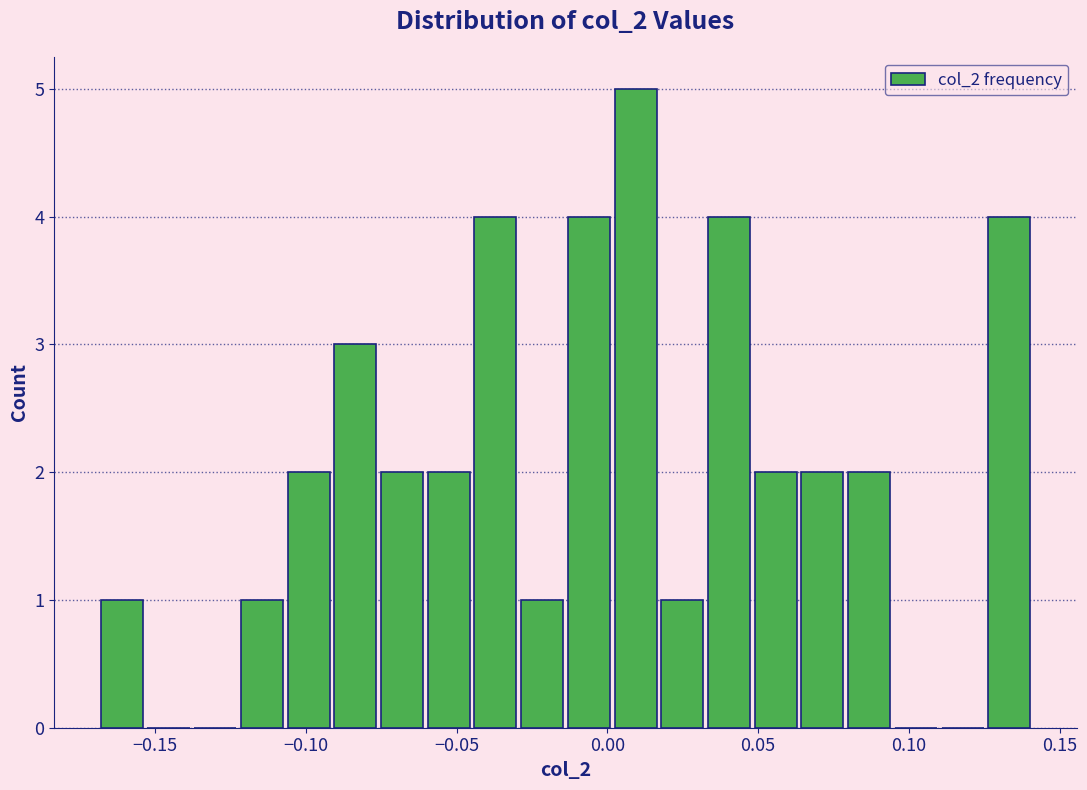

Read against the x-axis, roughly where is the centre of the tallest bar?

0.010